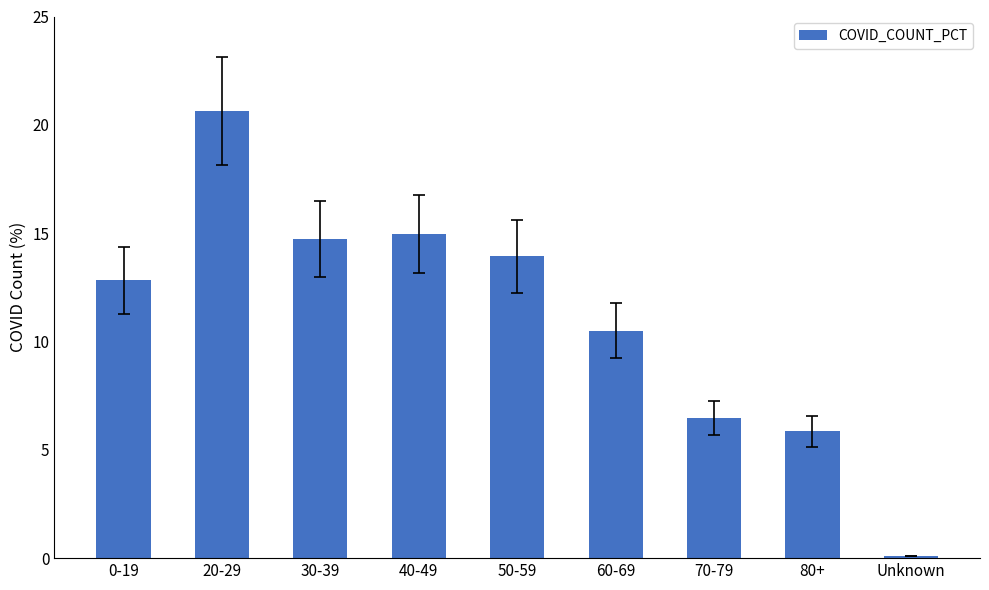

Where does the data first go above 12?

0-19